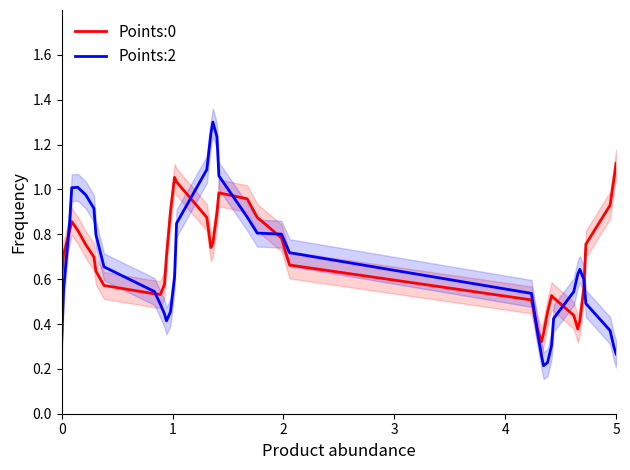

What is the highest value of the Points:2 series?

1.3